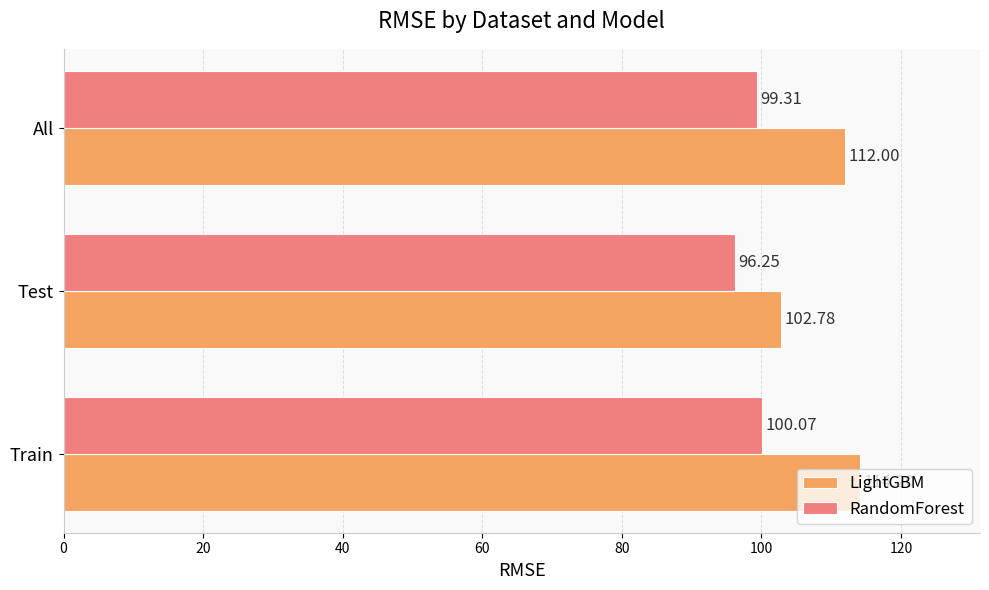

Which series has the largest range (max minus min)?

LightGBM